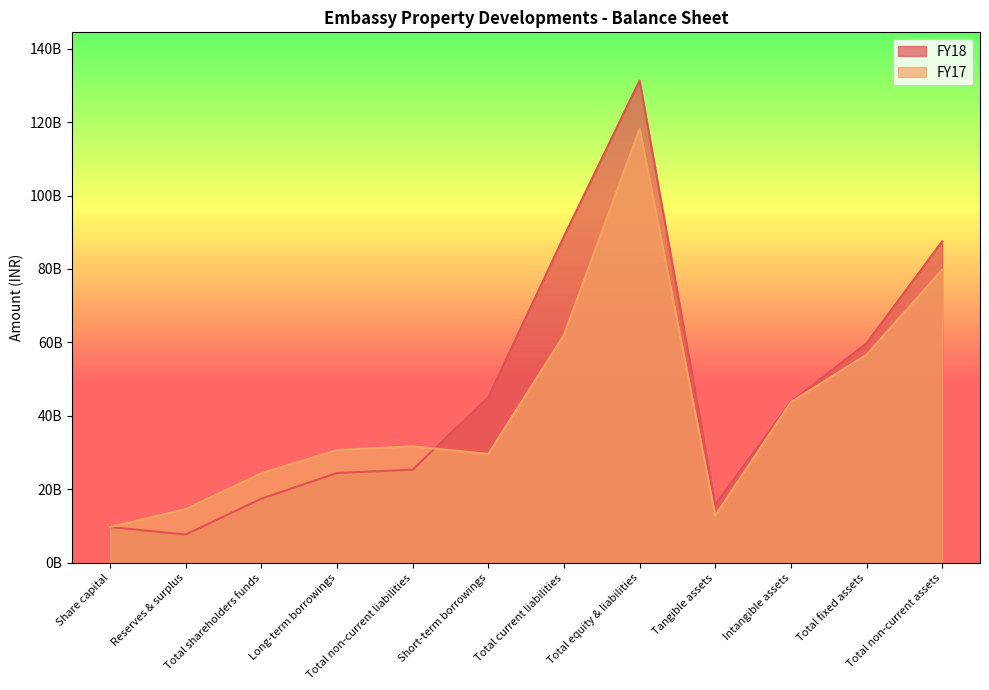

How many times do FY17 and FY18 cross each other?

1